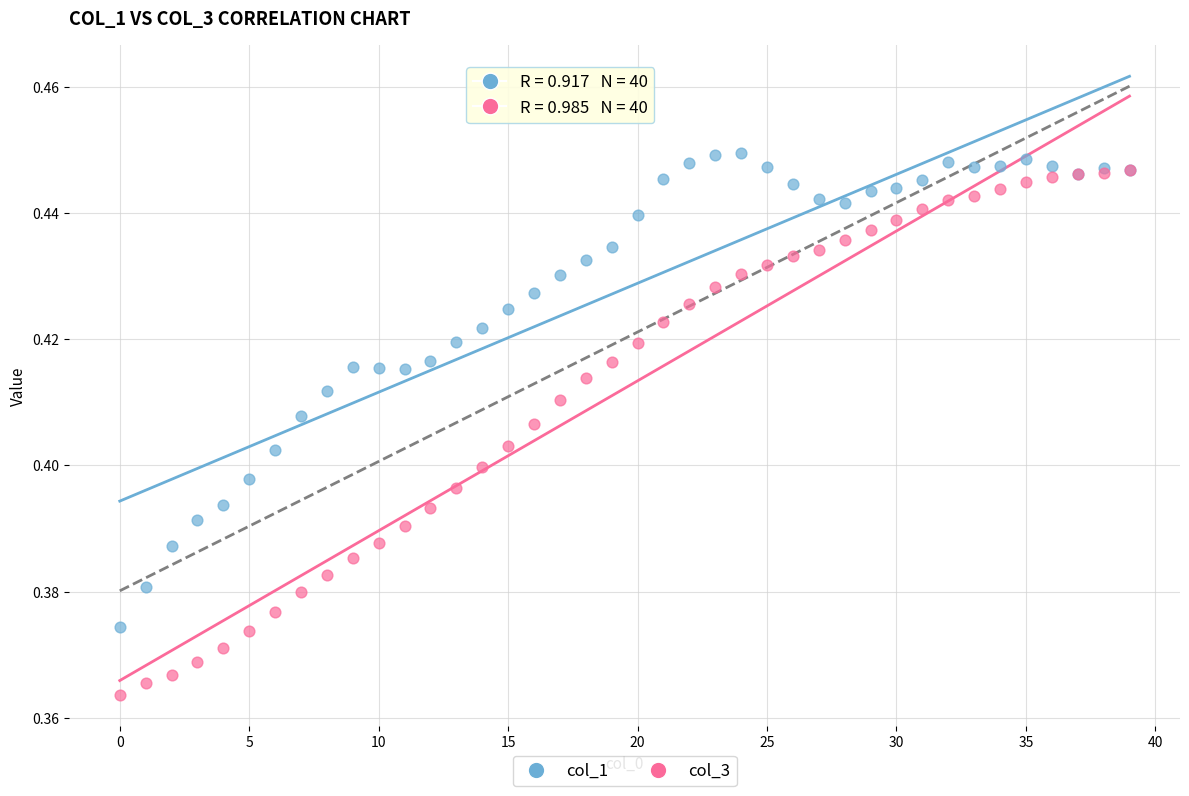

What are all the series names shown in the legend?

col_1, col_3